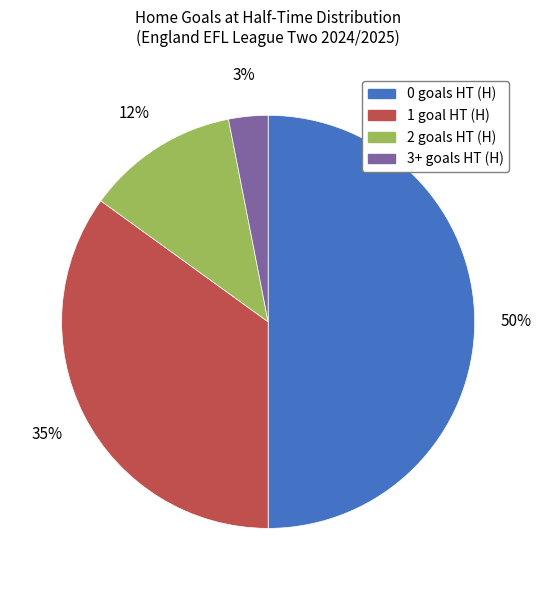

Rank the categories by value from highest to lowest.

0, 1, 2, 3+